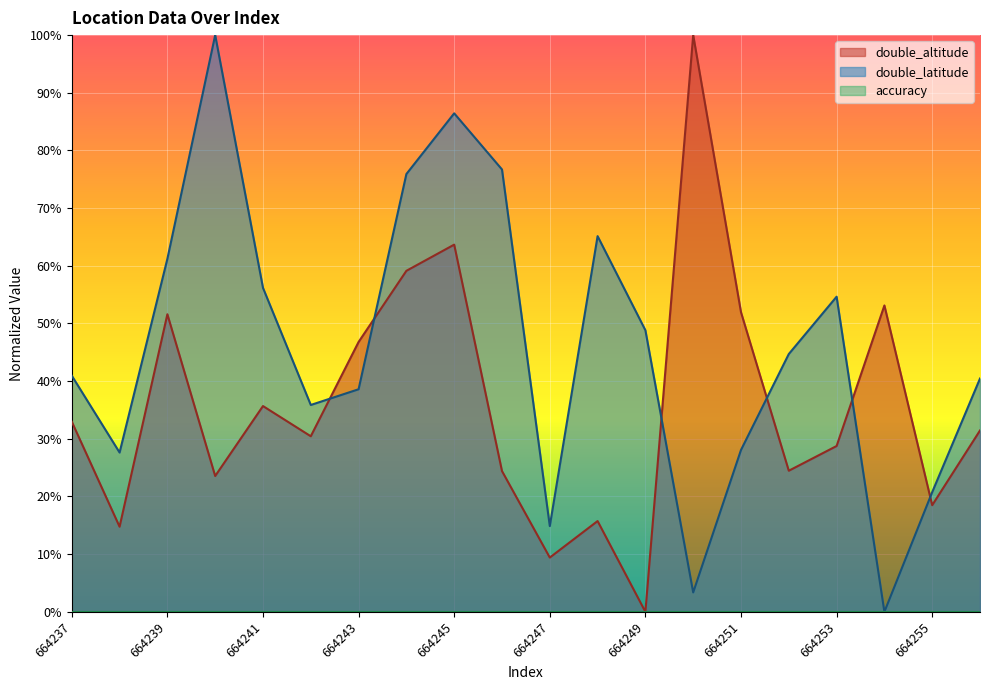

In double_latitude, how many points are lower than both neighbors (excluding endpoints)?

5